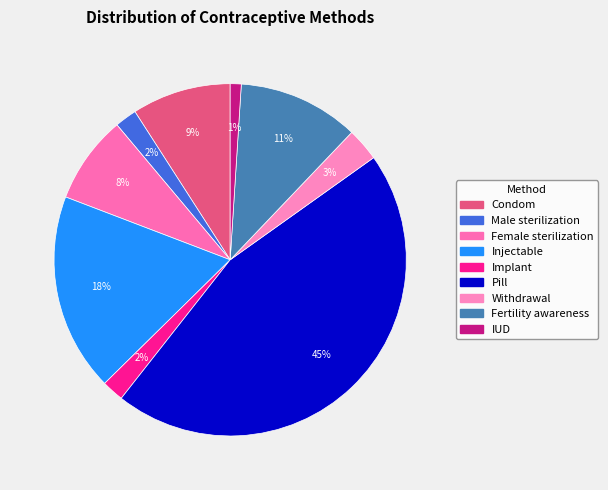

Does IUD account for over 50% of the chart?

No